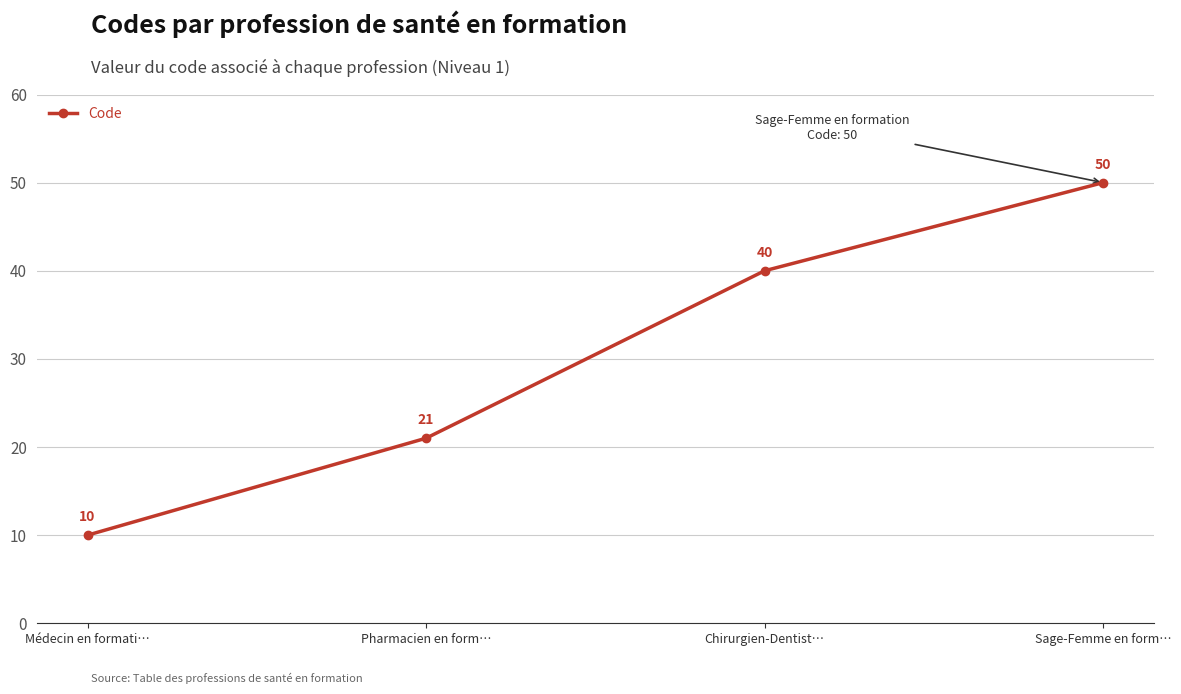

What is the ratio of the value at Chirurgien-Dentist… to the value at Sage-Femme en form…?

0.8